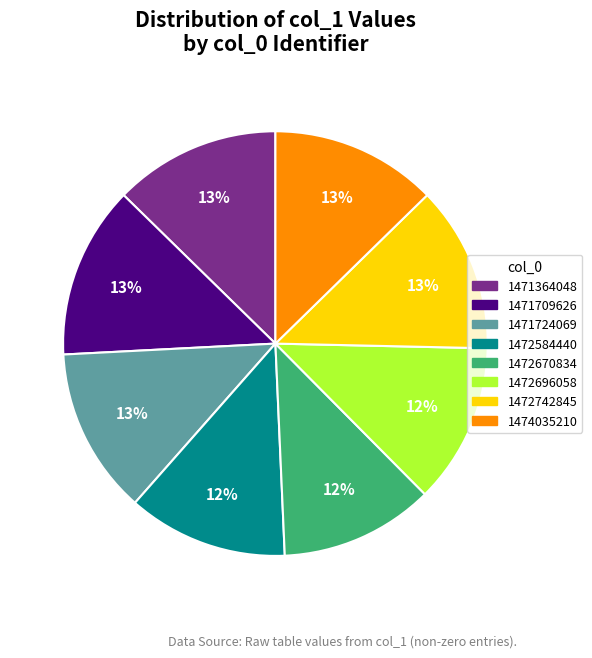

Count the number of slices in the pie.

8